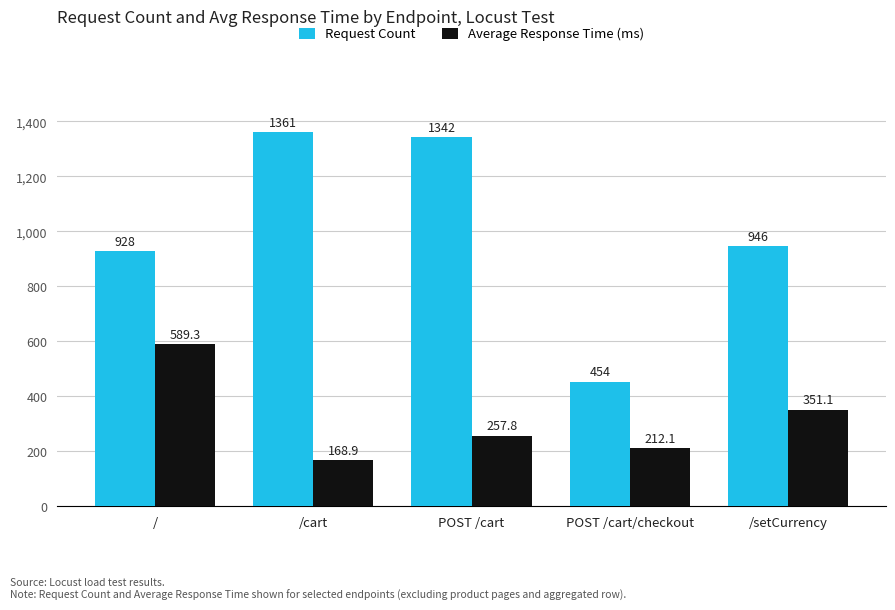

How many values in the Average Response Time (ms) series exceed 257?

3